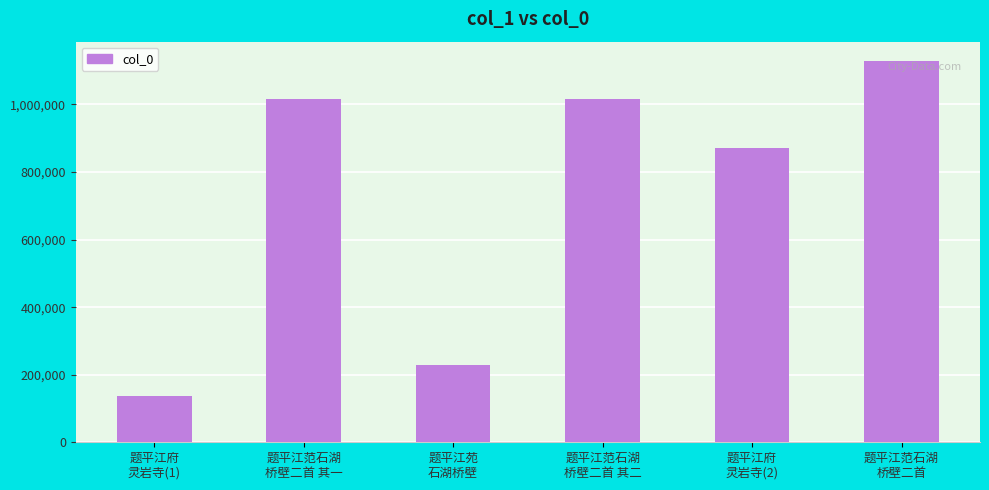

What is the sum of the values at 题平江范石湖
桥壁二首 and 题平江范石湖
桥壁二首 其二?

2145702